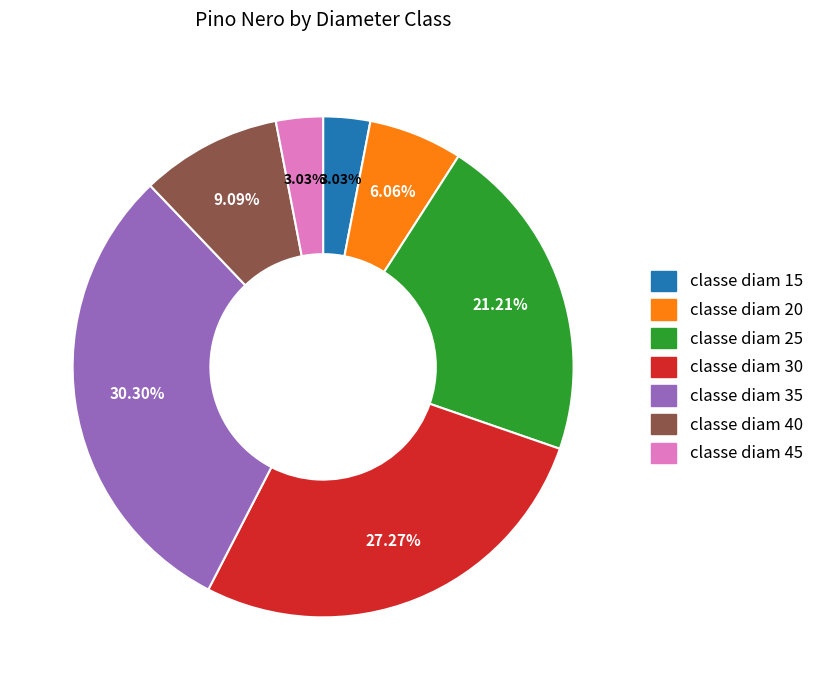

Does any single category account for the majority?

No